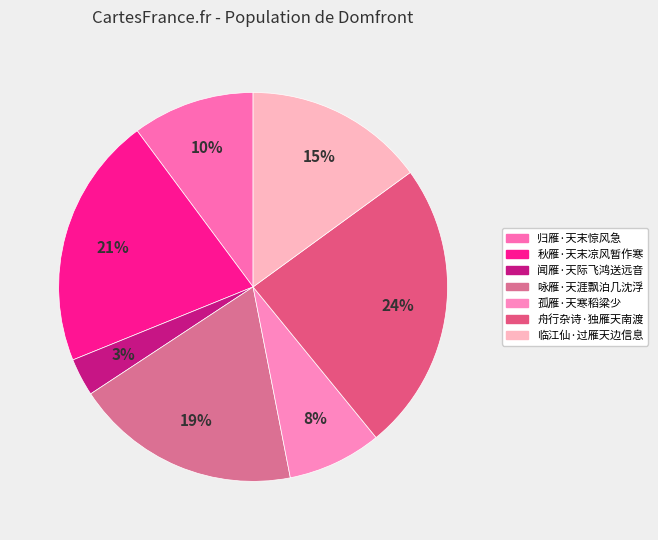

What is the largest slice in the pie chart?

舟行杂诗·独雁天南渡